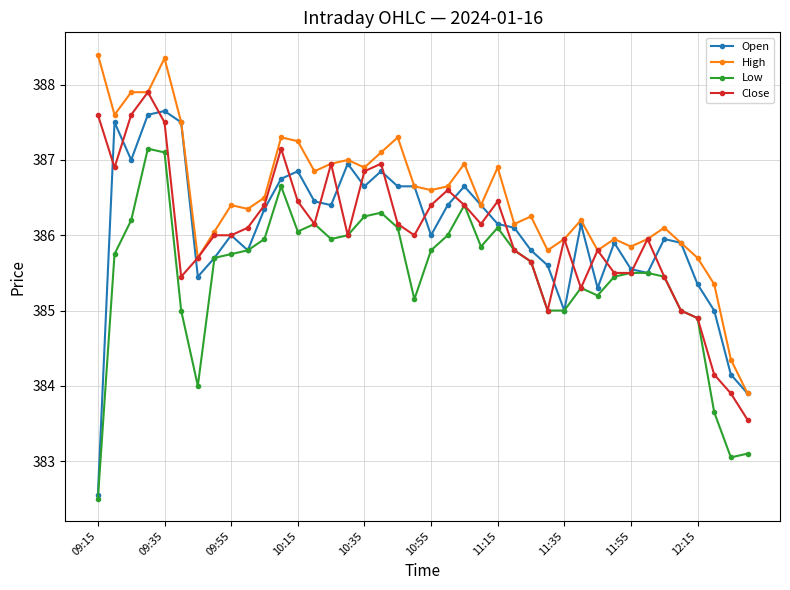

At how many categories does at least one series exceed 385?

38